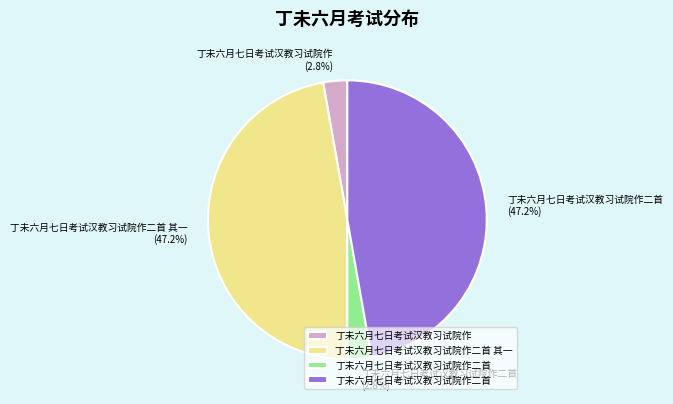

Does any single category account for the majority?

No